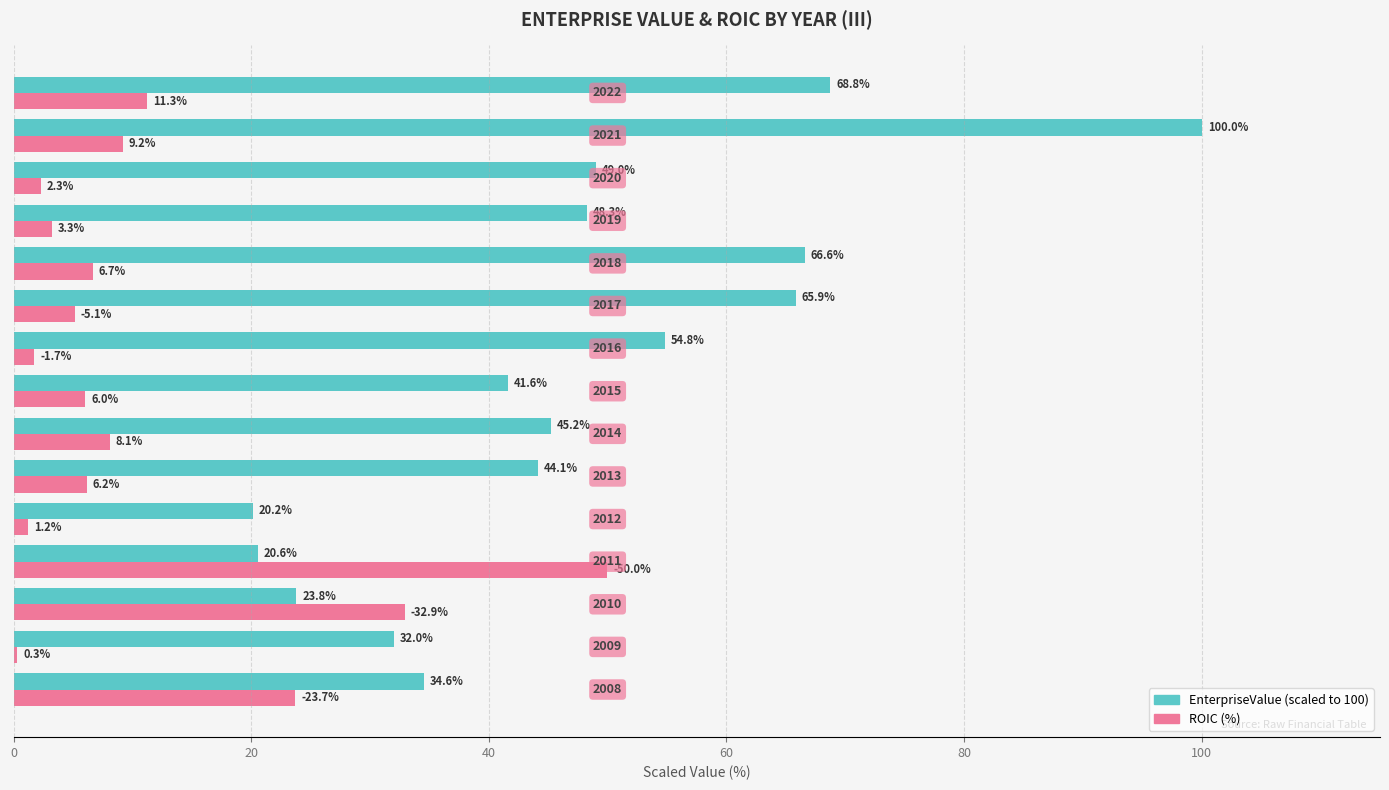

What is the maximum value shown in the chart?

100.0